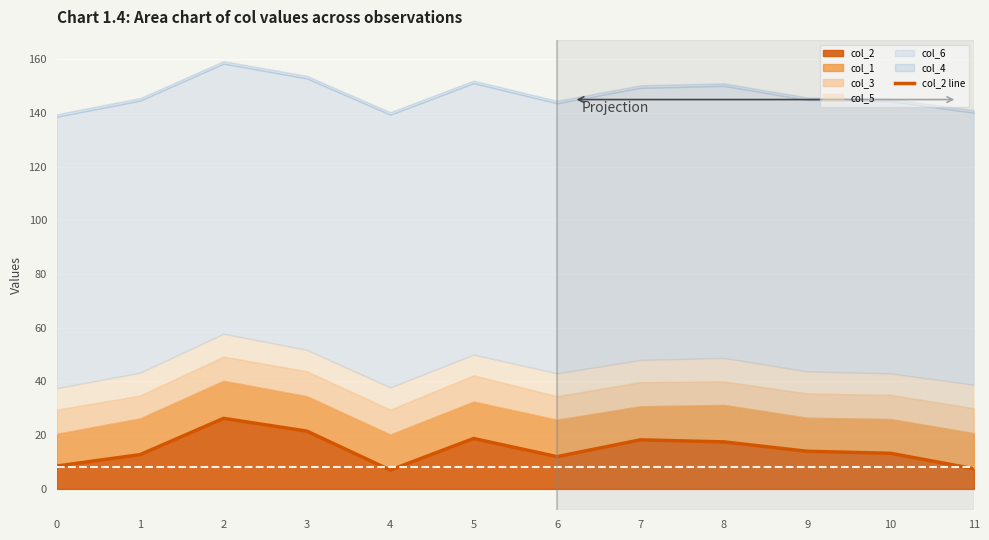

Where is the first local maximum?

2